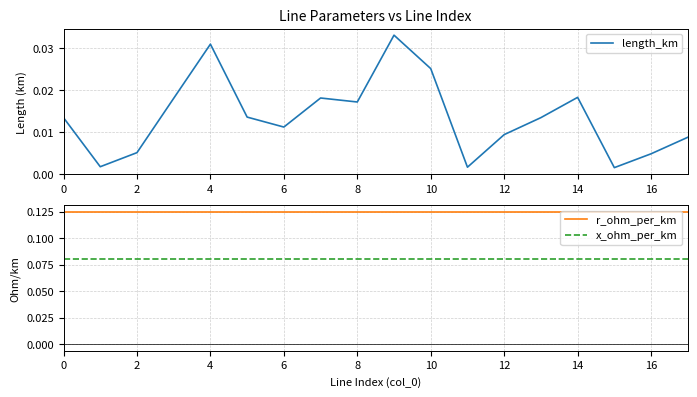

True or false: r_ohm_per_km and x_ohm_per_km cross at least once.

False